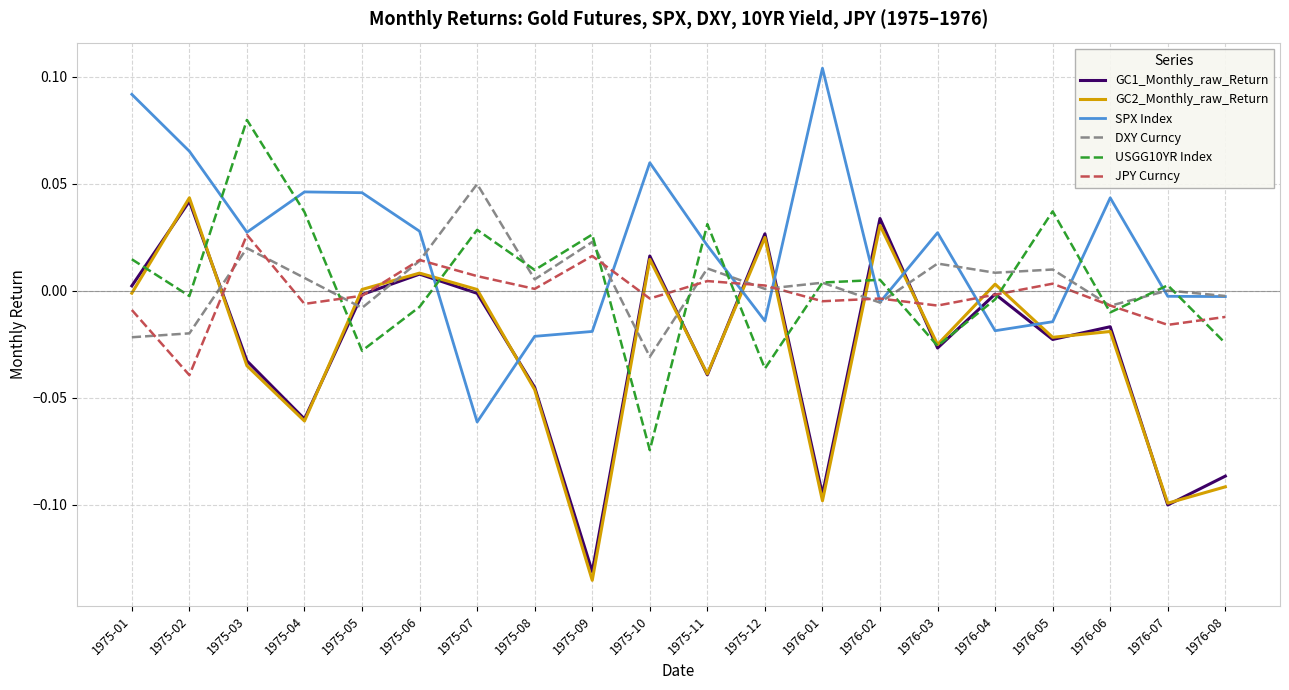

What is the sum of all GC1_Monthly_raw_Return values?

-0.5